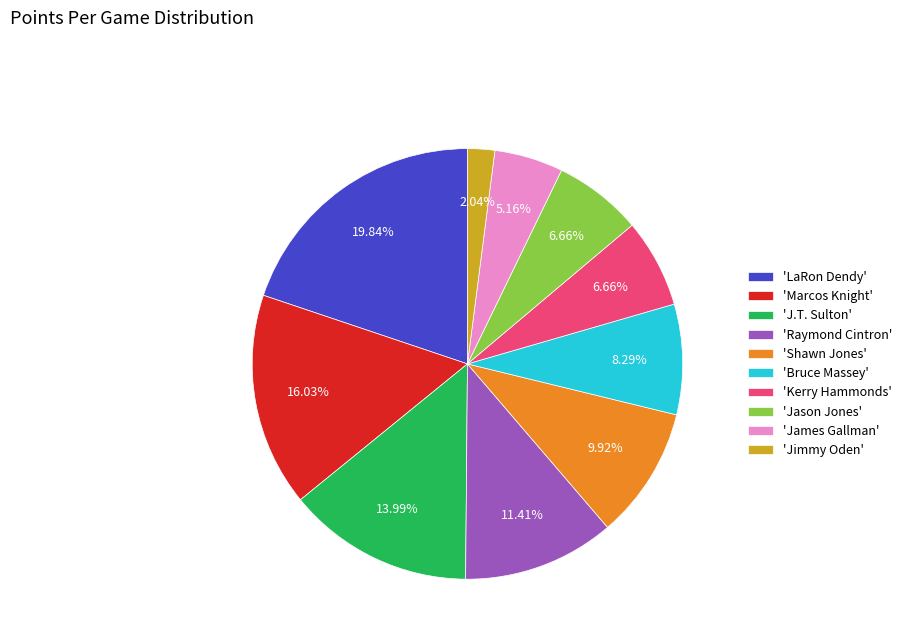

Which category has the smallest portion of the pie?

'Jimmy Oden'